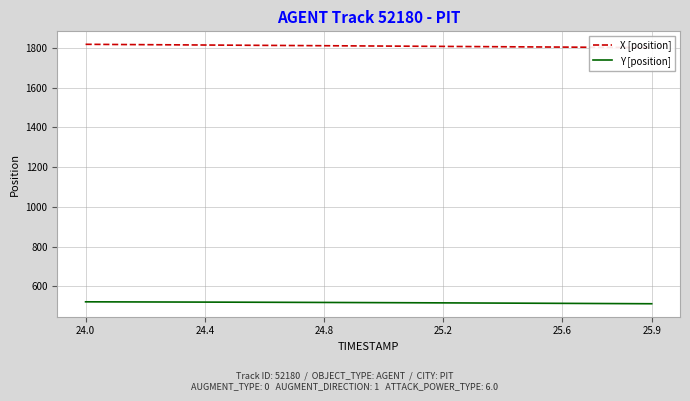

Is this an area chart (filled region under the line)?

No